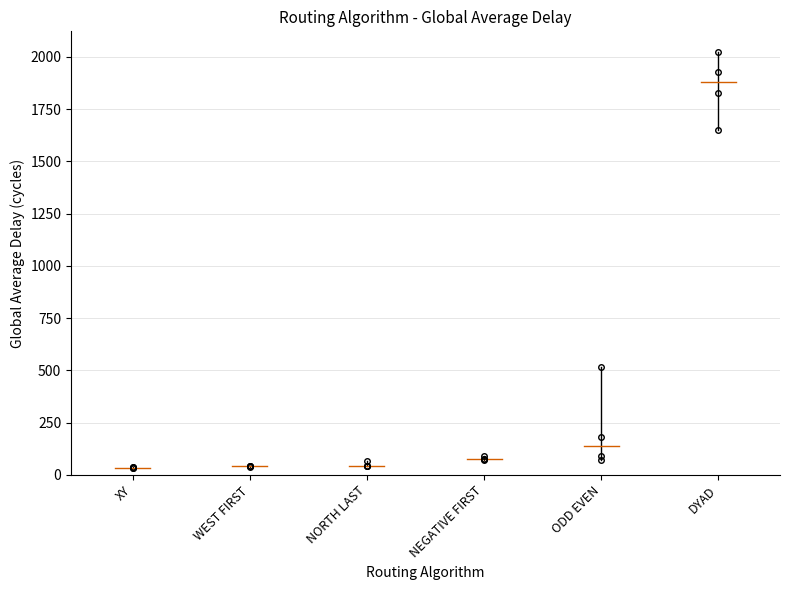

What is the approximate value at NEGATIVE FIRST?

78.4